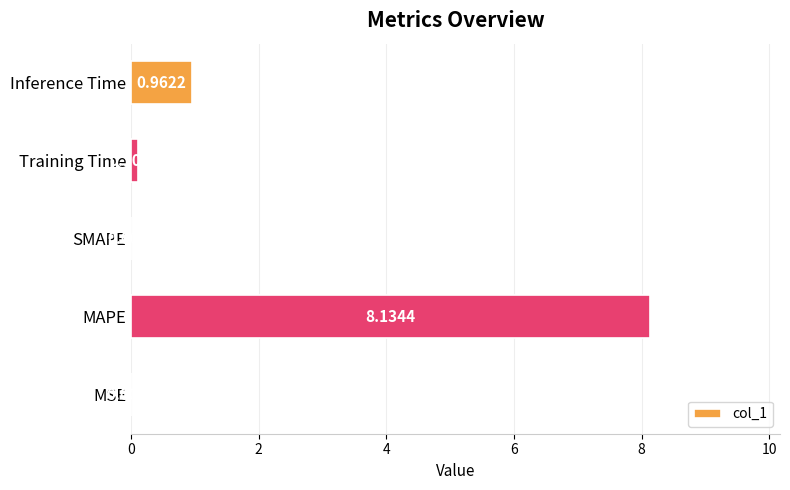

Which label corresponds to the largest value in the chart?

MAPE